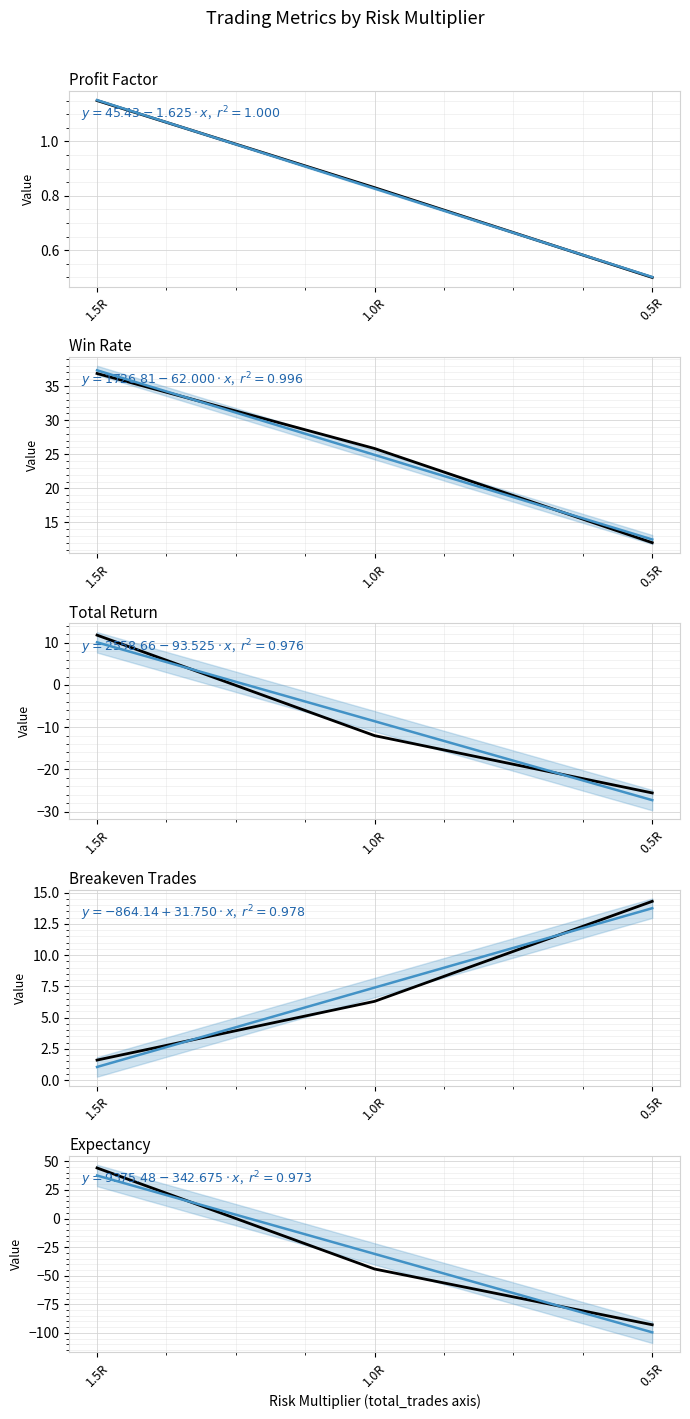

What is the maximum value for win_rate?

36.8